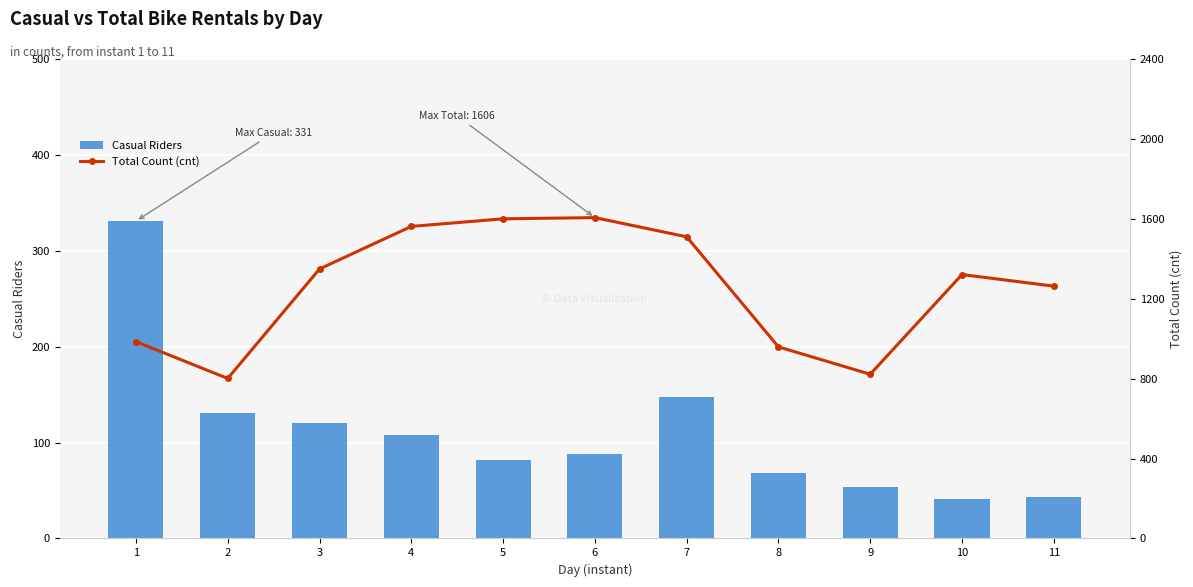

Does the chart contain stacked bars?

No